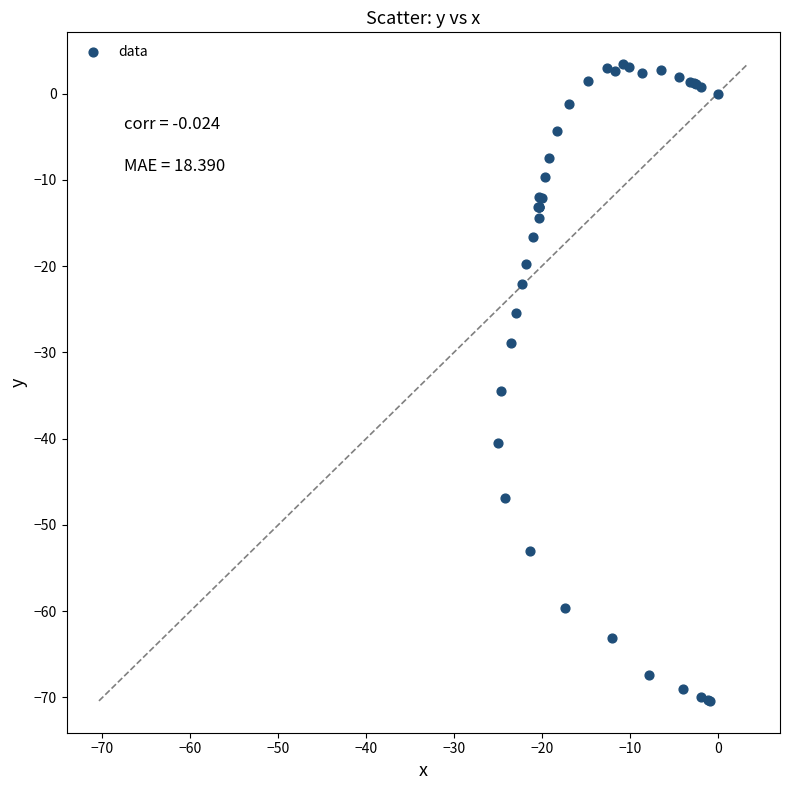

What Y value in the scatter plot is closest to -33?

-34.5